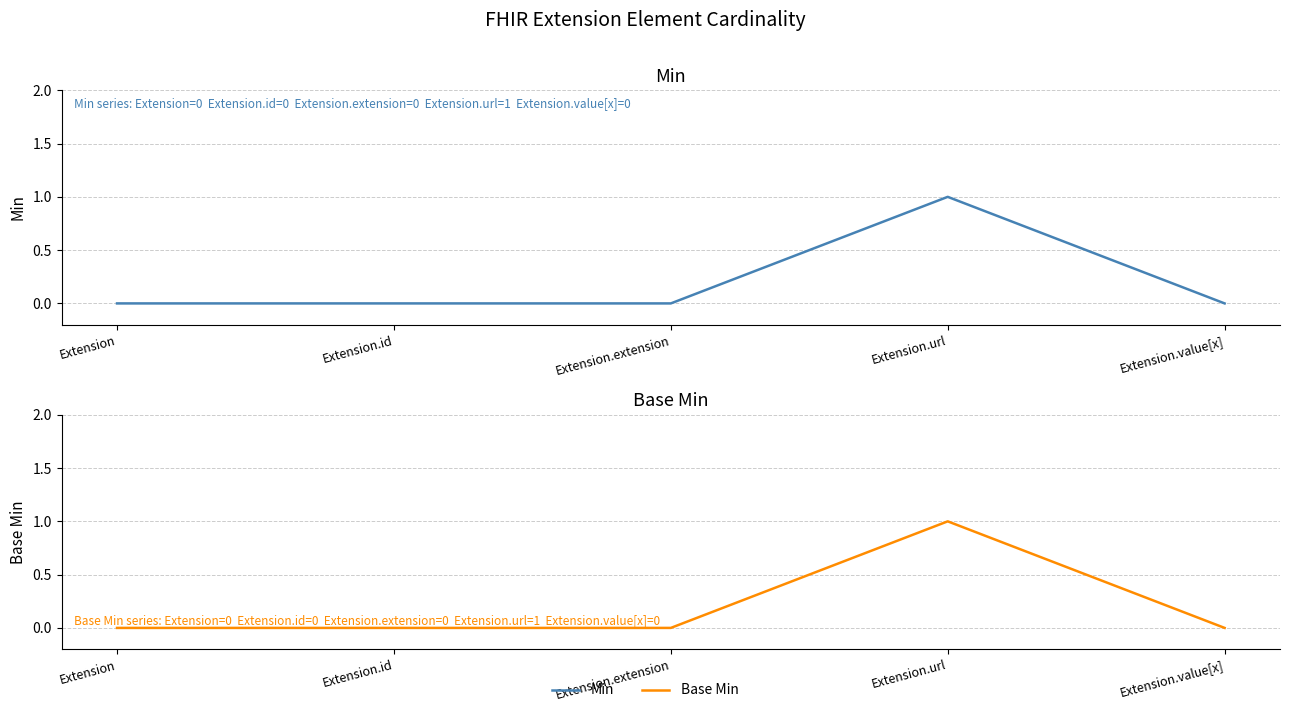

How many values in Base Min are above zero?

1